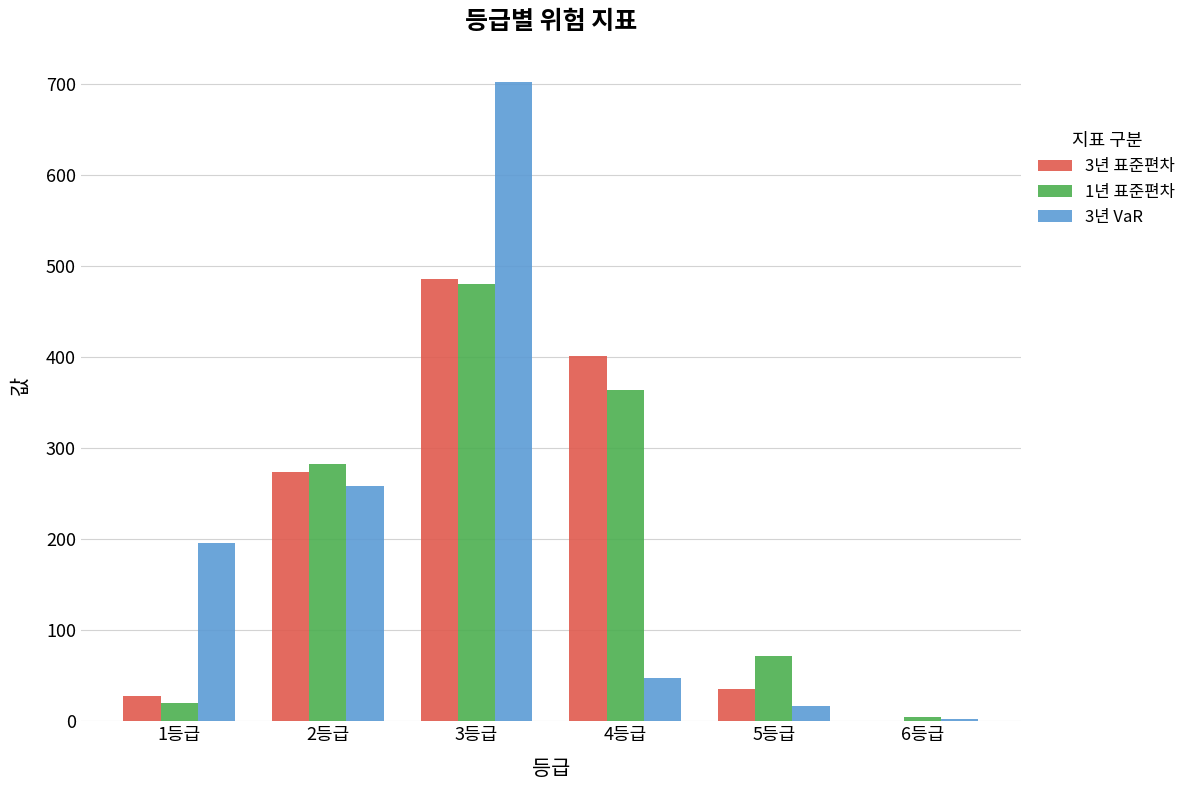

Between 1등급 and 3등급, which series saw the biggest shift?

3년 VaR